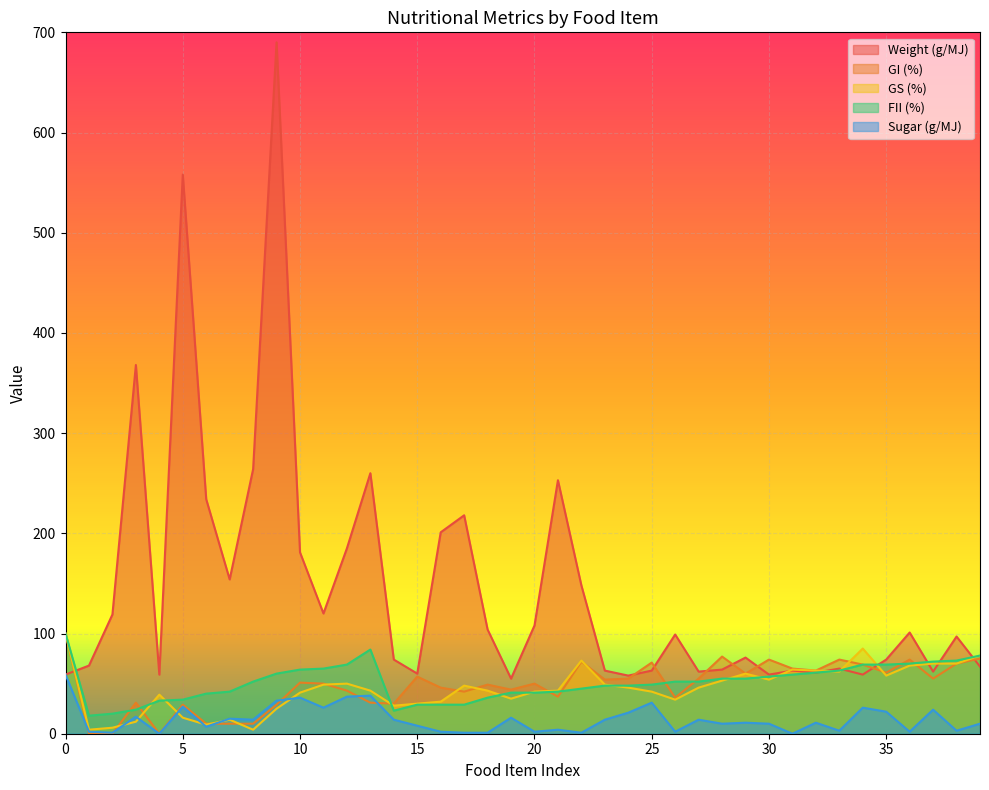

The value of GI (%) at 27 is 55. True or false?

True